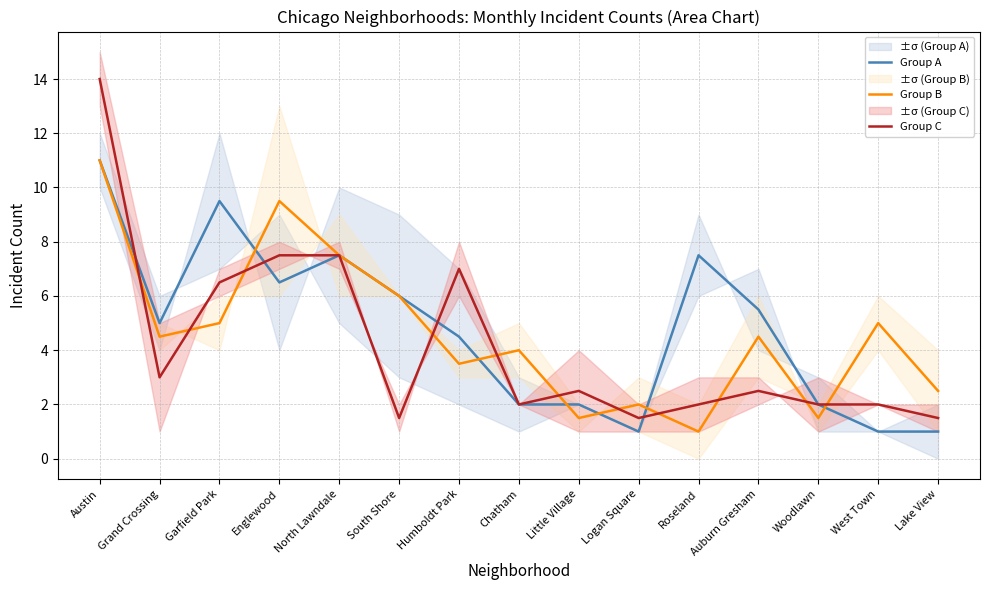

Rank the categories by Group A value from highest to lowest.

Austin, Garfield Park, North Lawndale, Roseland, Englewood, South Shore, Auburn Gresham, Grand Crossing, Humboldt Park, Chatham, Little Village, Woodlawn, Logan Square, West Town, Lake View